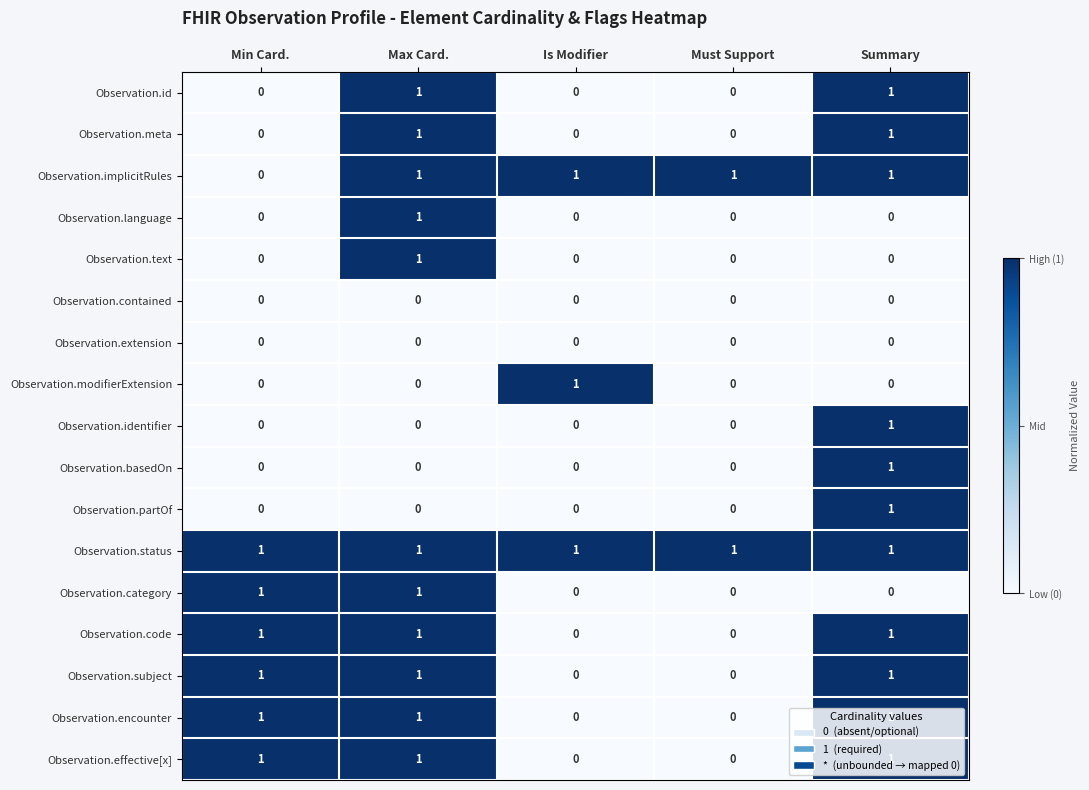

How many Observation.id values are between 0 and 1?

5